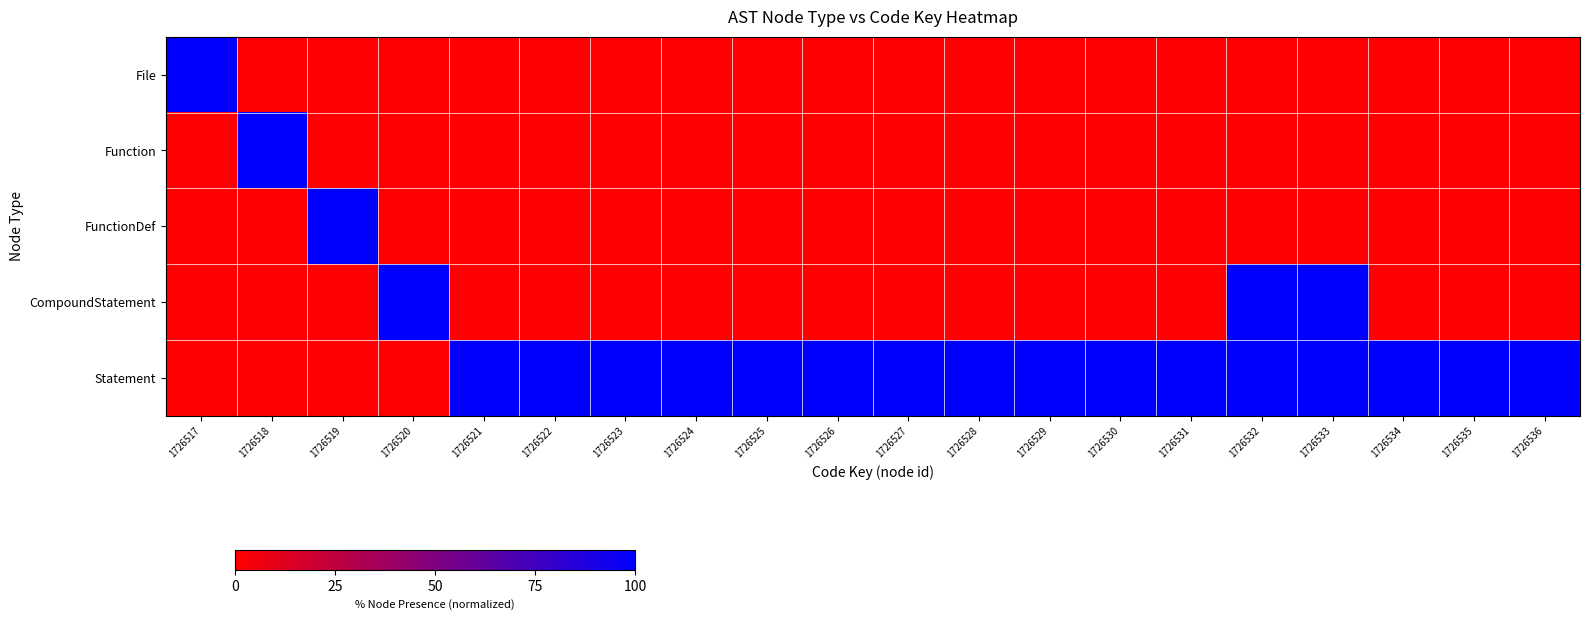

Between 1726518 and 1726533, which series saw the biggest shift?

Function